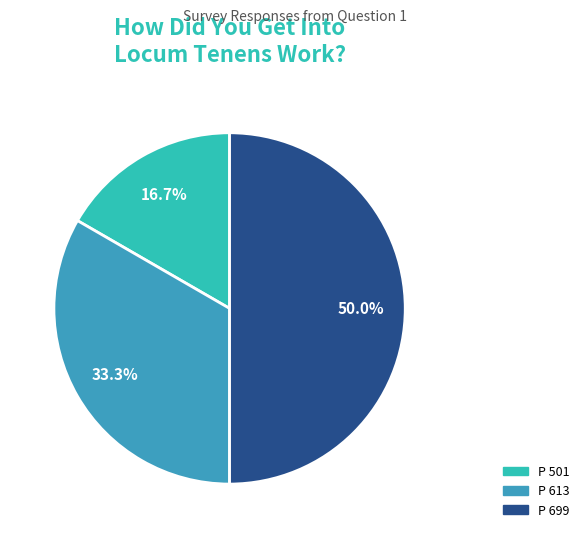

What percentage is the P 501 slice, to the nearest percent?

17%